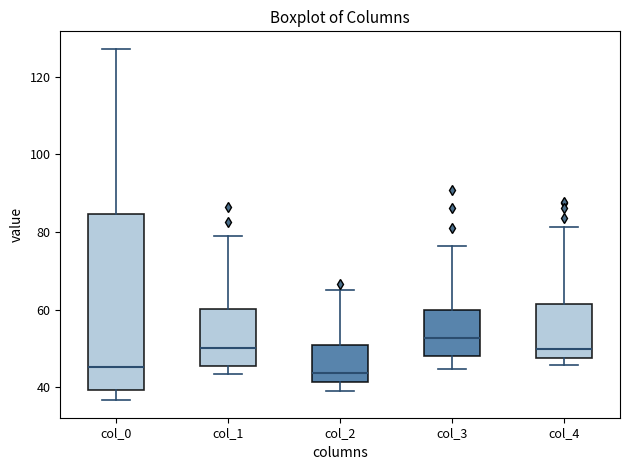

Where is the lower edge of the box for col_1 on the y-axis? The values are not printed on the chart, so give them approximately, as read against the axis.

46